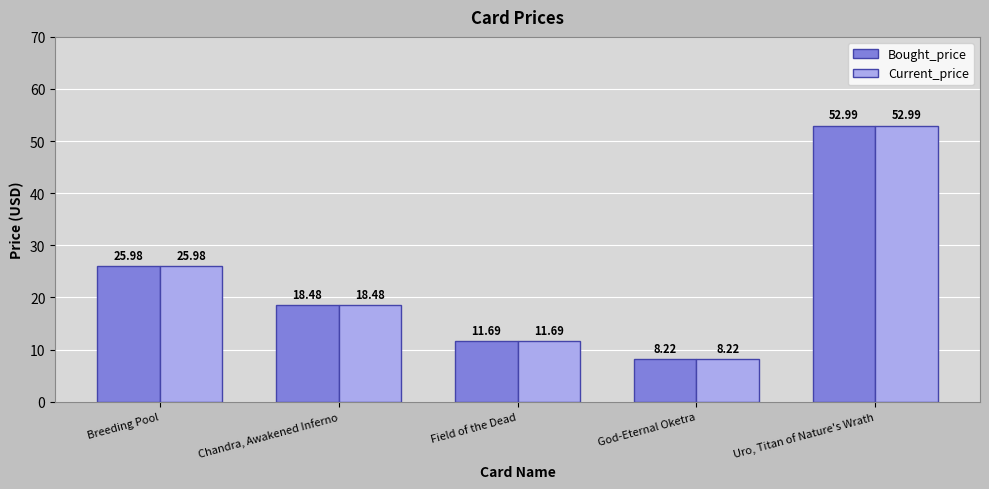

What is the total value across all series at Breeding Pool?

52.0